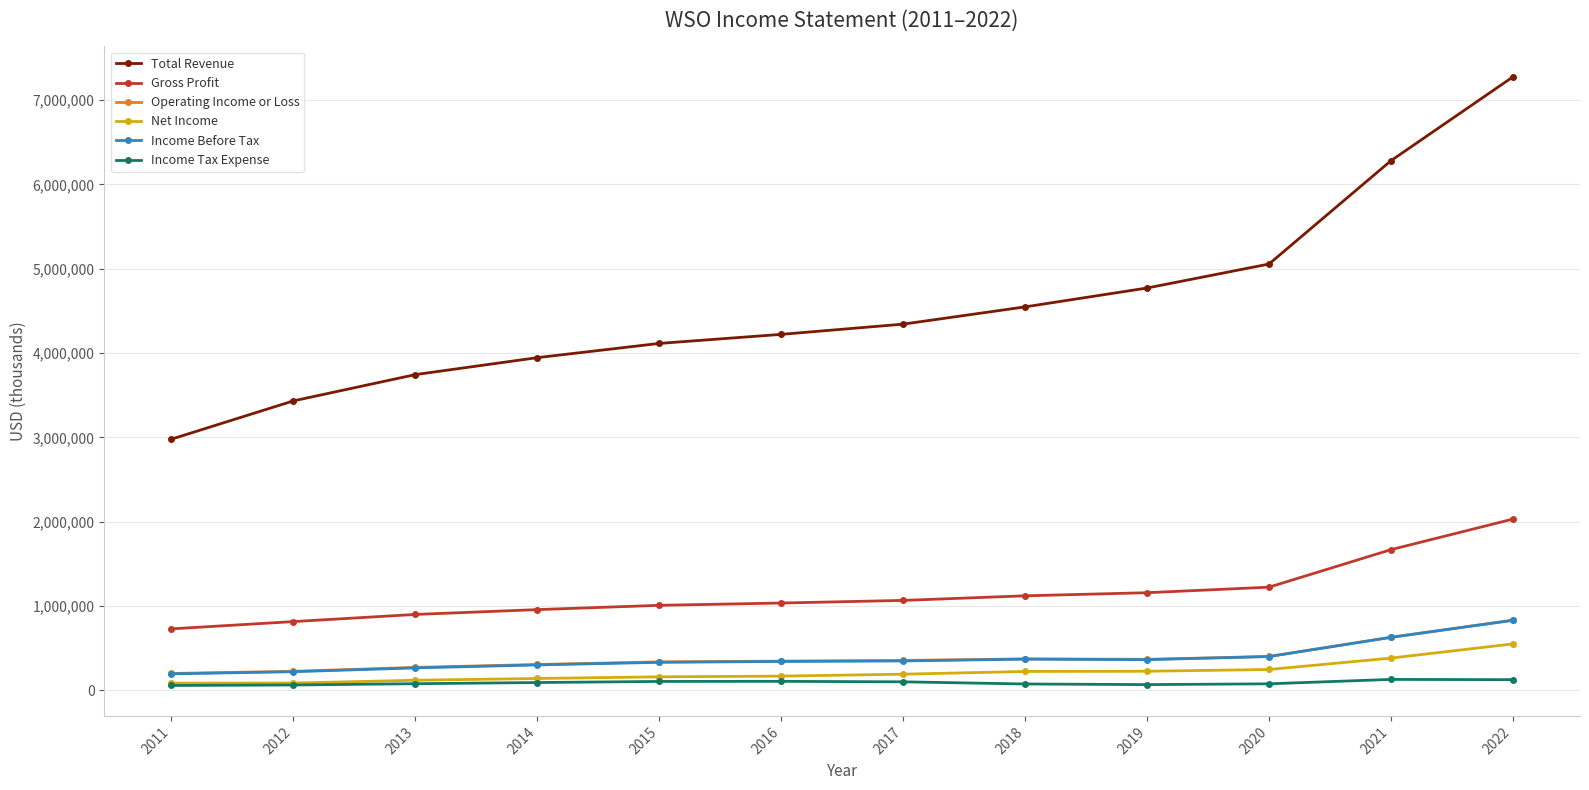

What is the greatest value displayed?

7274300